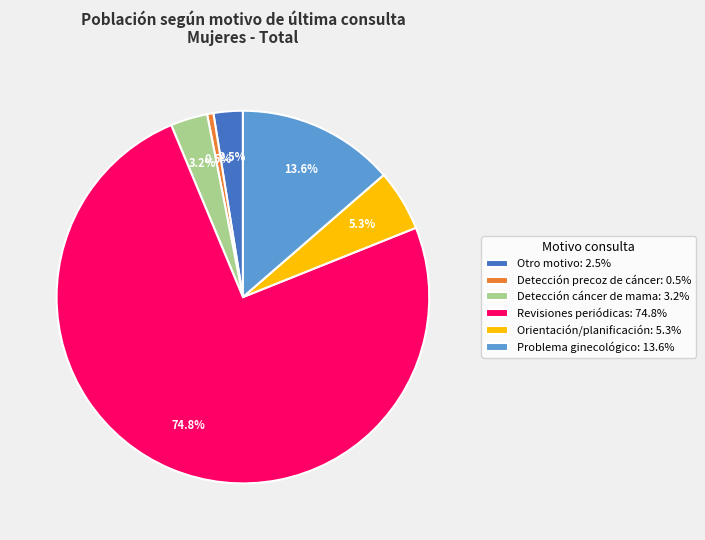

What is the ratio of the value at Detección cáncer de mama to the value at Problema ginecológico?

0.2